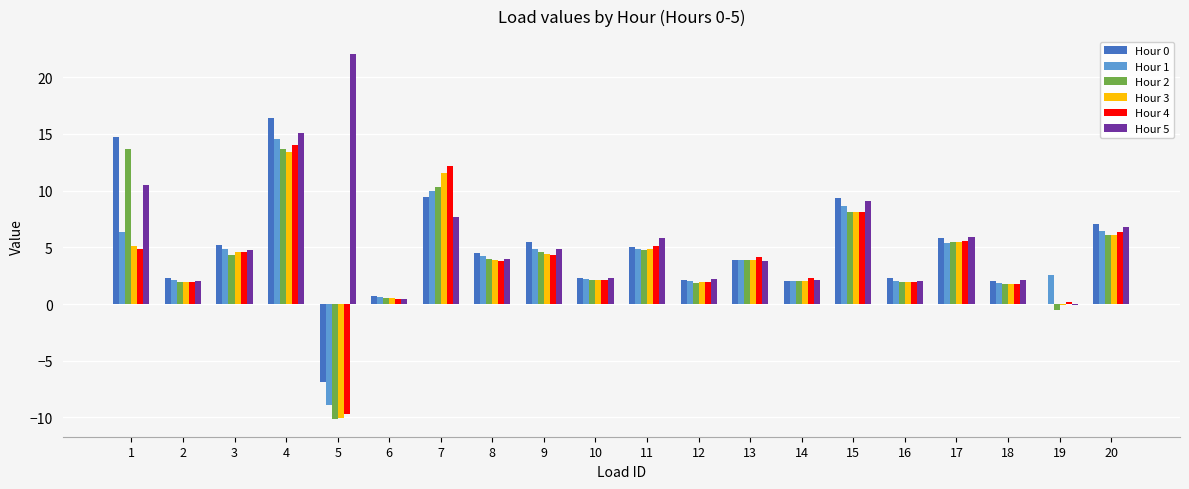

How many series are shown in this chart?

6